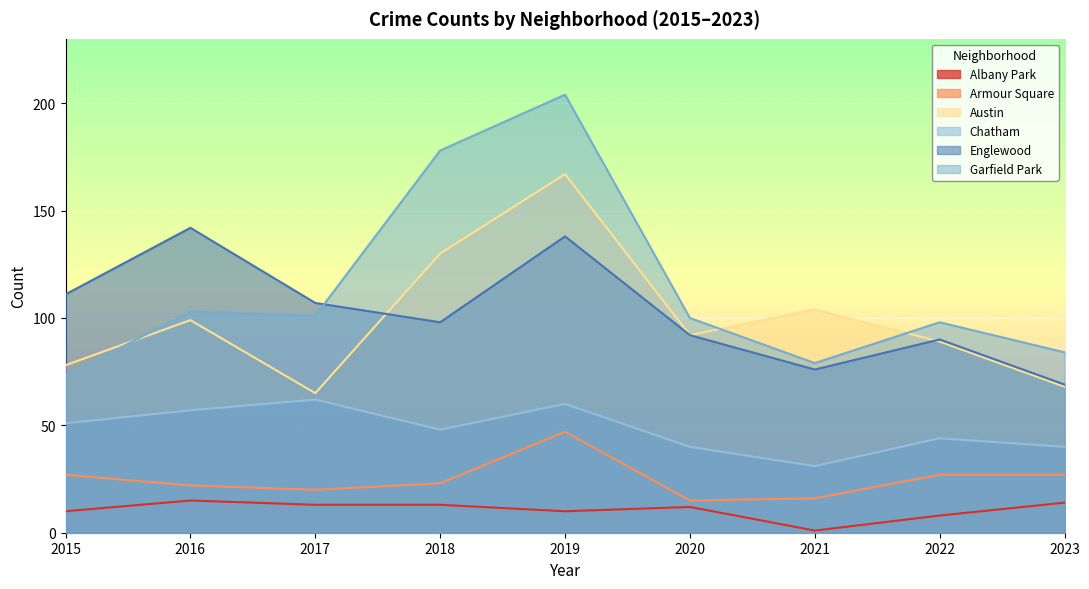

What is the average value of the Garfield Park series?

113